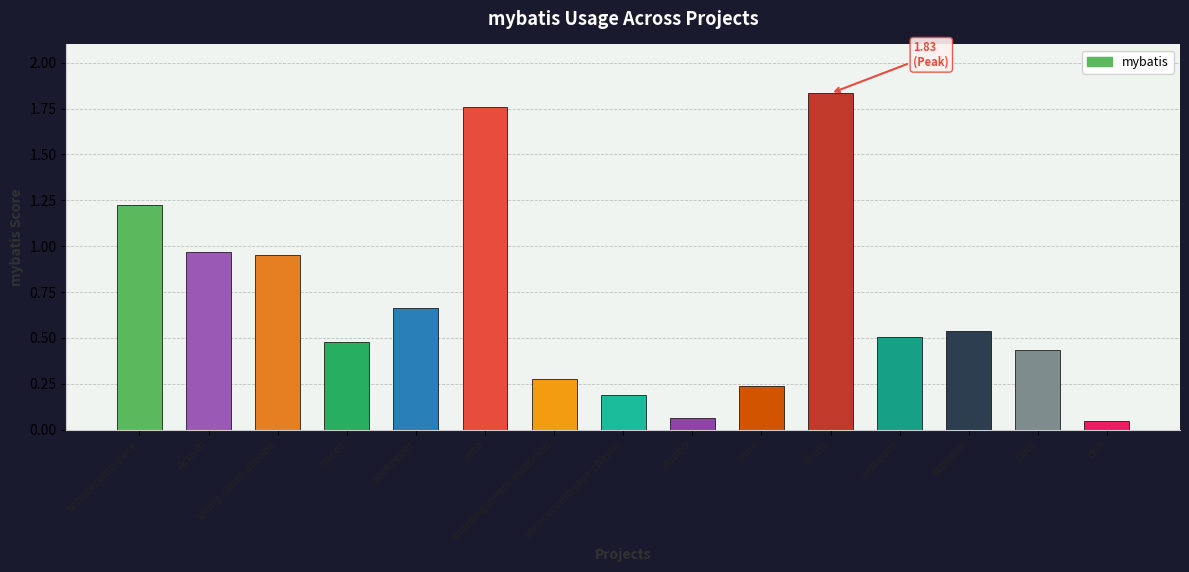

What is the difference between the second highest and minimum values?

1.7